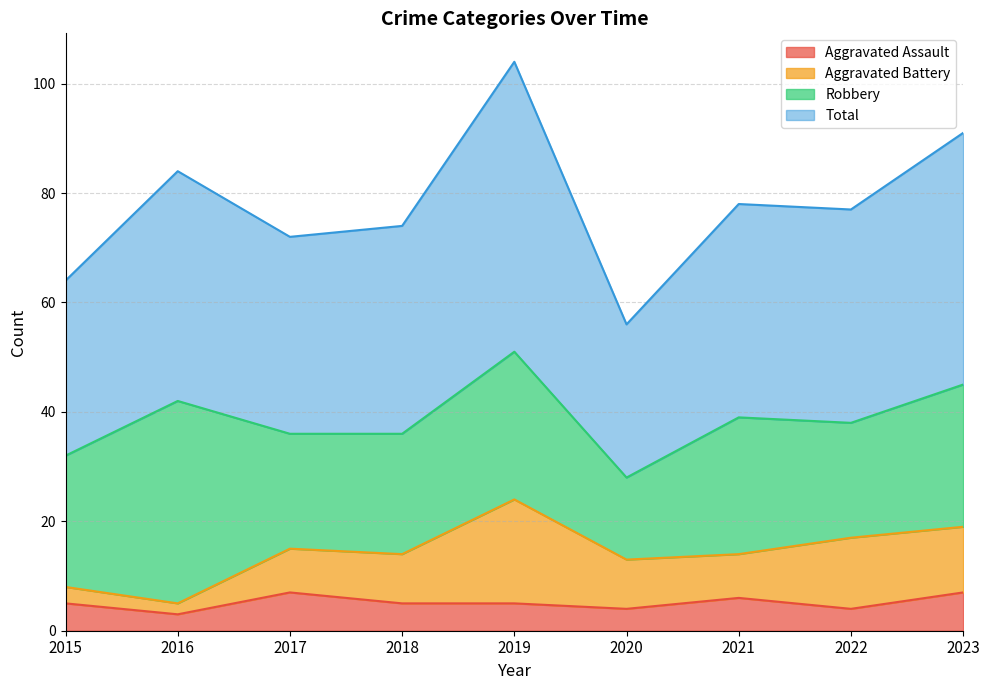

True or false: Aggravated Assault and Total cross at least once.

False